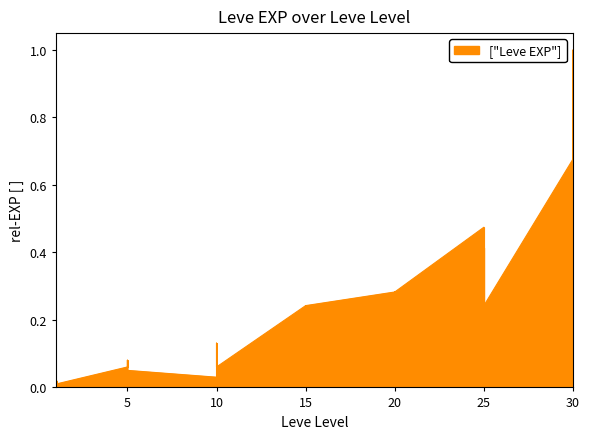

Reading left to right, transcribe all the data shown in this chart.

0.0	0.0	0.0	0.0	0.0	0.0	0.1	0.1	0.1	0.1	0.1	0.1	0.0	0.1	0.1	0.1	0.1	0.1	0.2	0.2	0.2	0.2	0.2	0.2	0.3	0.2	0.3	0.3	0.1	0.3	0.5	0.4	0.2	0.4	0.4	0.2	0.7	1.0	0.3	0.4